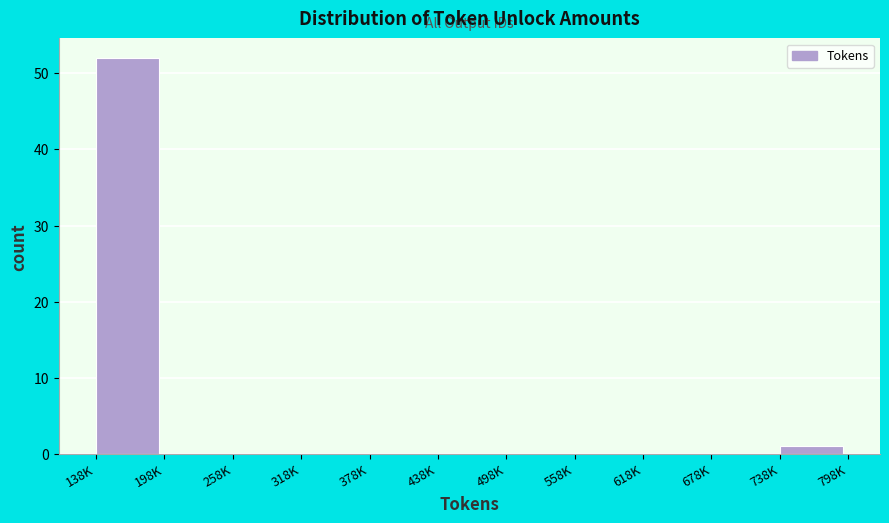

Reading left to right, transcribe all the data shown in this chart.

138K=52	198K=0	258K=0	318K=0	378K=0	438K=0	498K=0	558K=0	618K=0	678K=0	738K=1